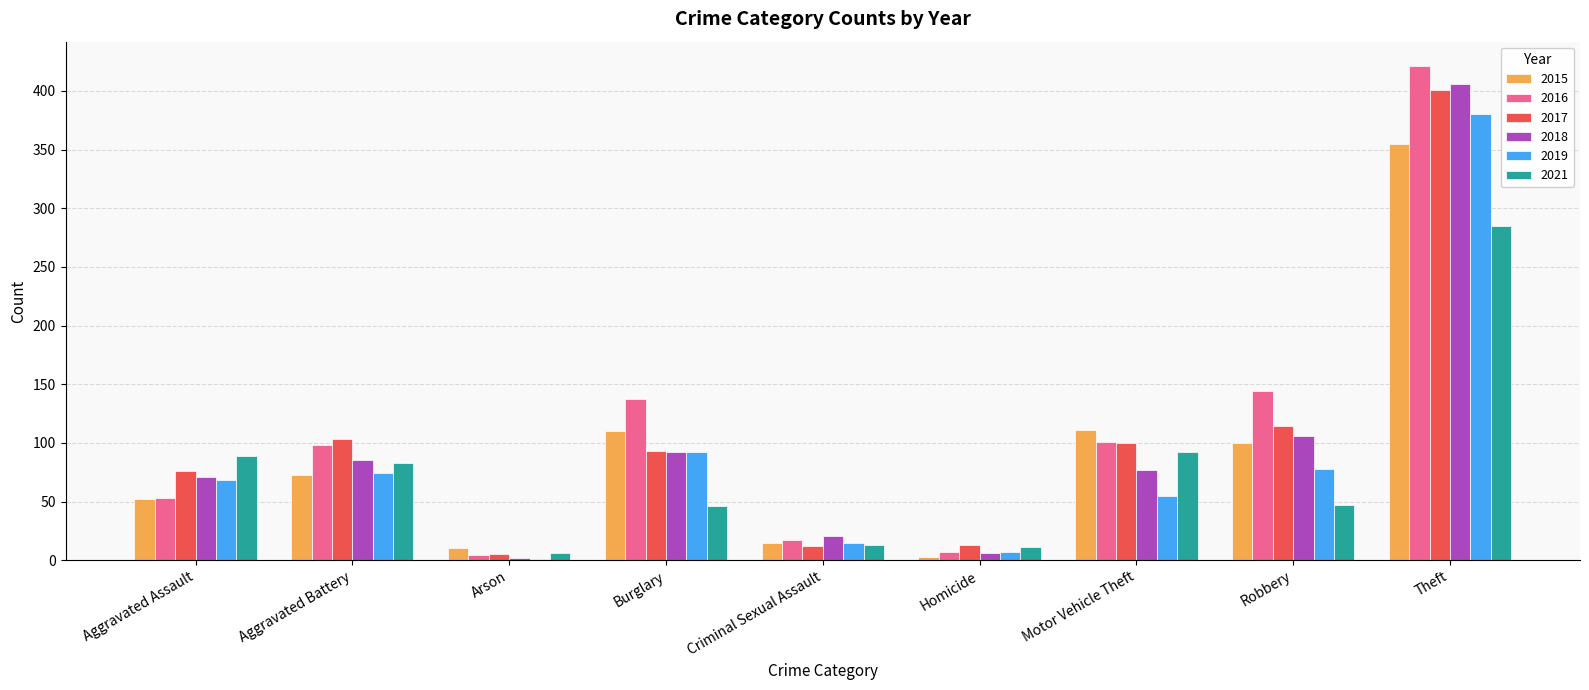

What is the difference between the 2018 values at Aggravated Battery and Criminal Sexual Assault?

64